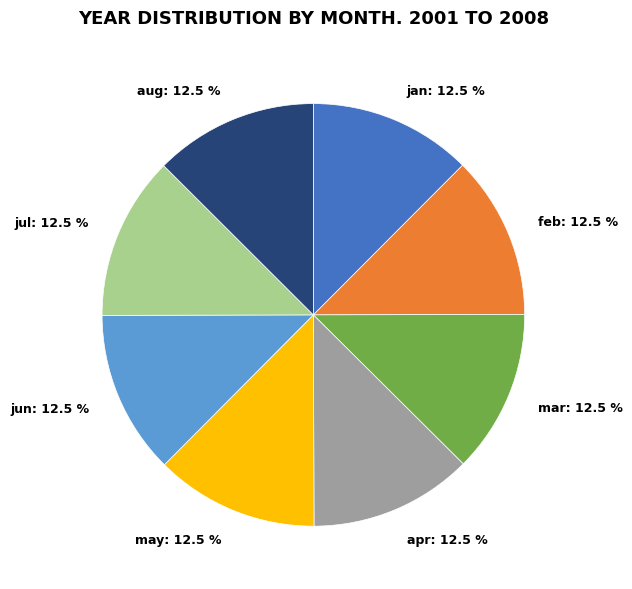

The jun slice represents 22% of the pie. True or false?

False